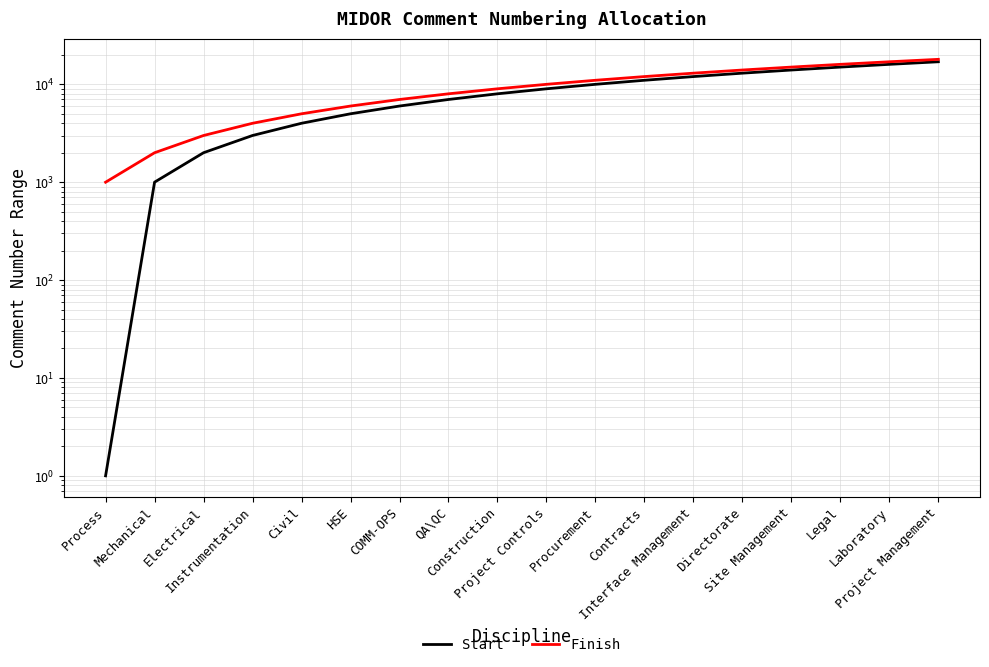

True or false: Finish and Start cross at least once.

False